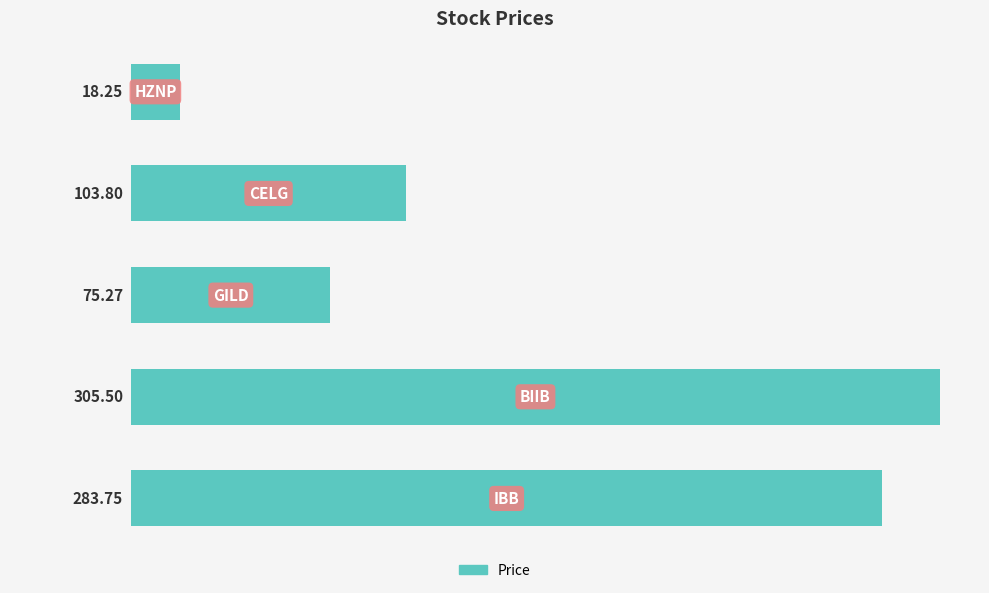

How many values exceed 103?

3